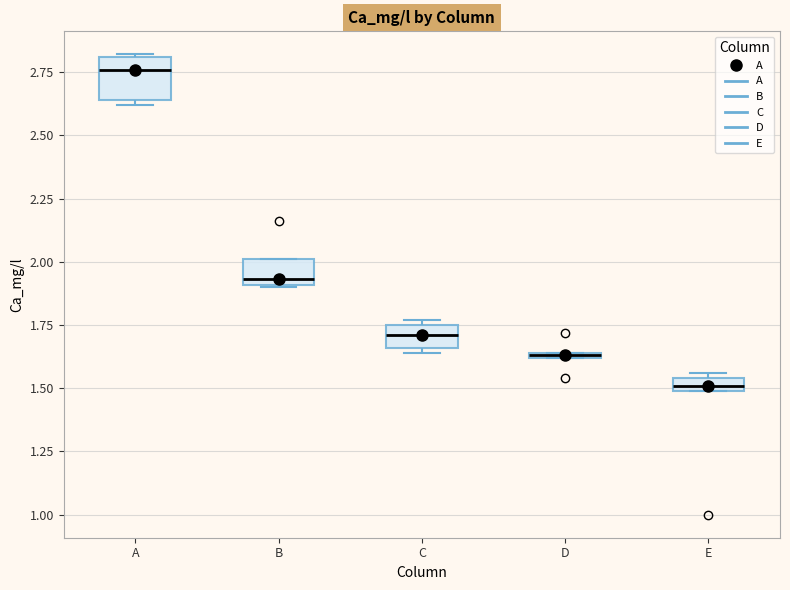

Where is the upper edge of the box for A on the y-axis? The values are not printed on the chart, so give them approximately, as read against the axis.

2.80